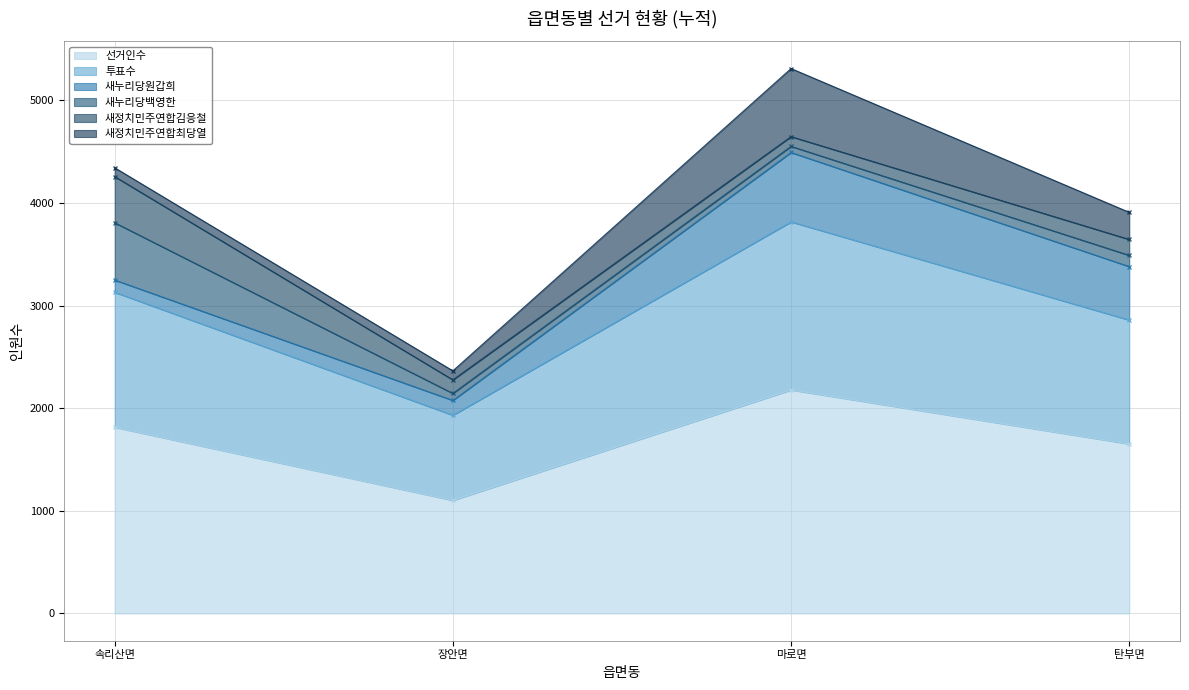

Is the value of 투표수 at 속리산면 greater than the value of 새누리당백영한 at 장안면?

Yes